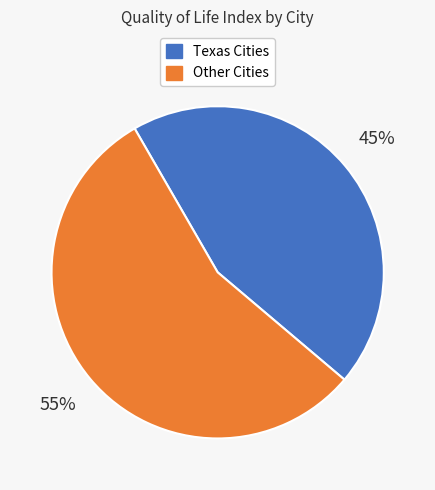

Between Other Cities and Texas Cities, which is larger?

Other Cities